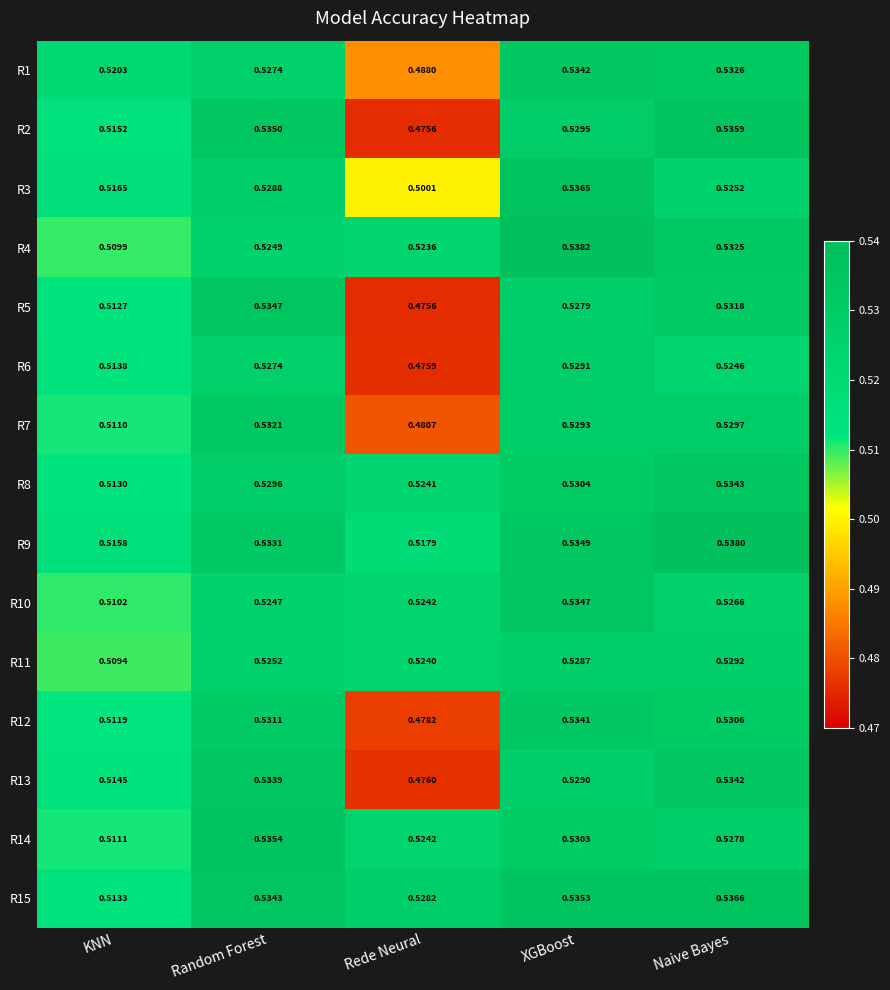

Which category has the lowest value in the R15 series?

KNN